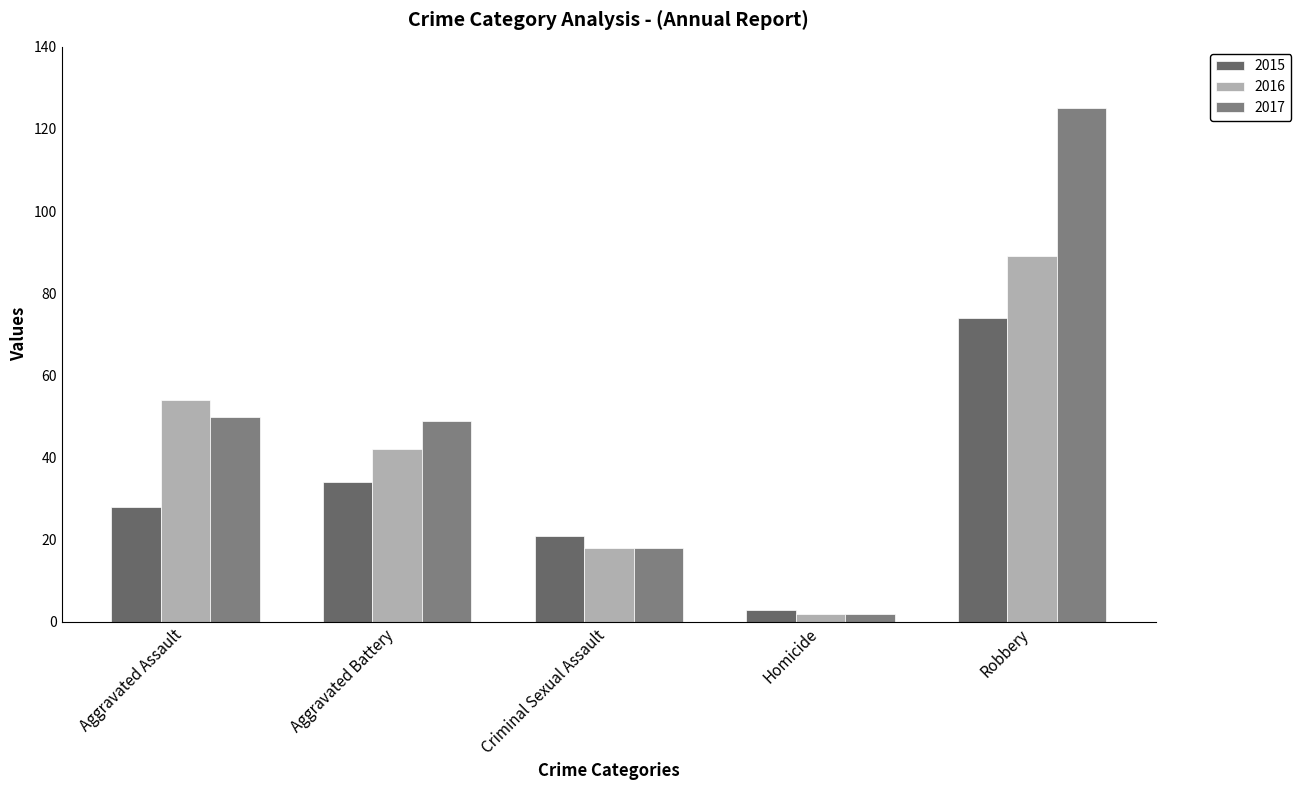

How many data points in 2017 are less than 49?

2